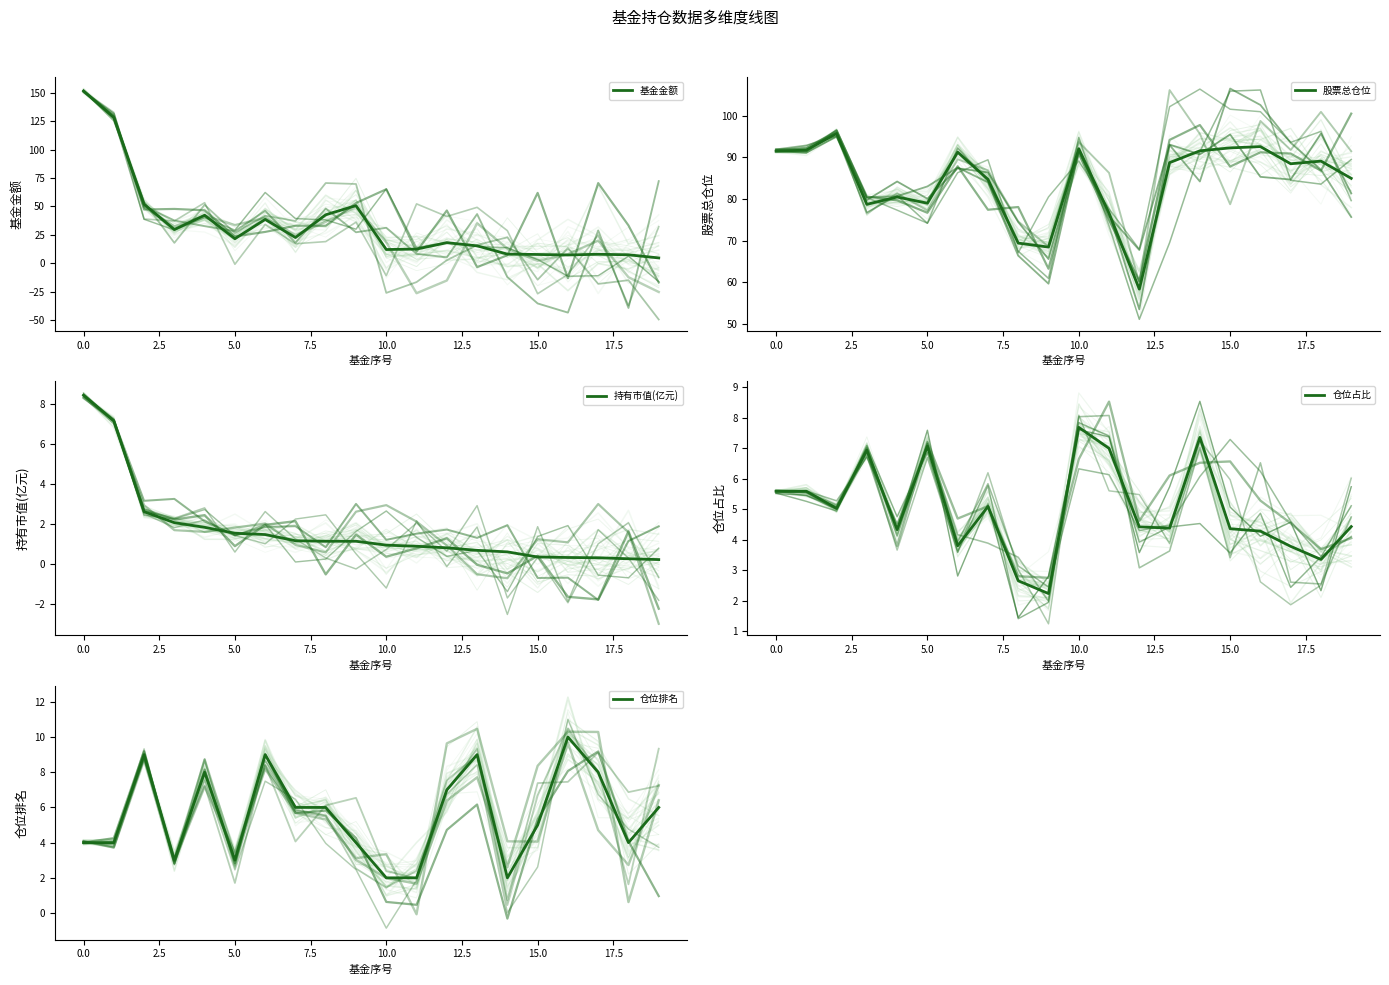

What is the value of the 仓位排名 point at the 6th from the left?

3.0